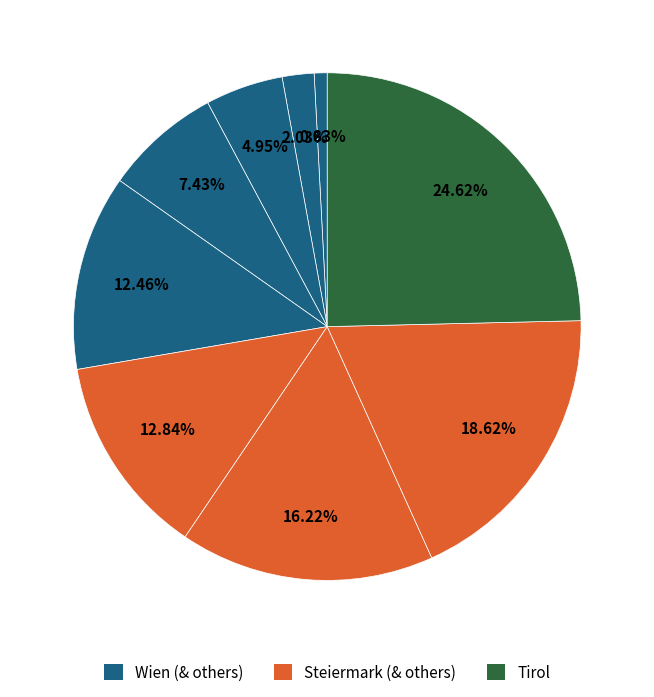

Which slice is the largest?

Tirol